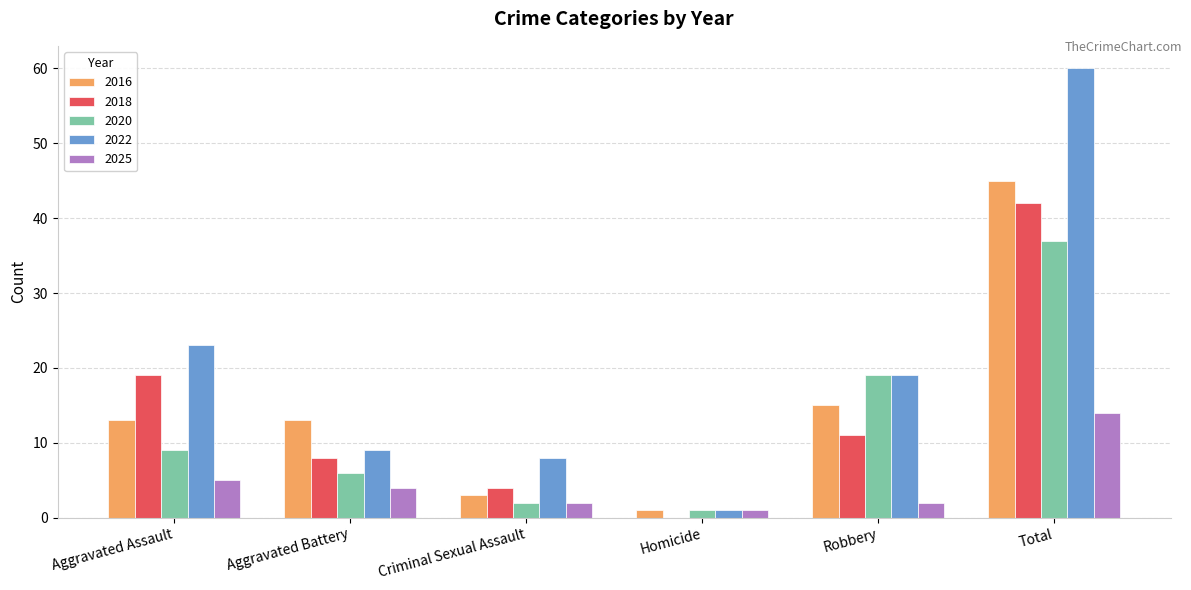

How many data points does each series have?

6